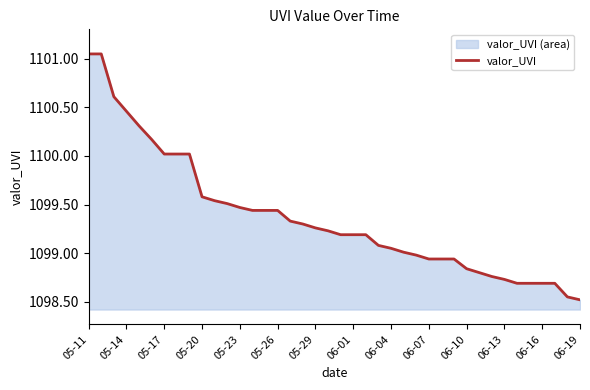

The chart shows a value of 1098.7 at 06-13. True or false?

True